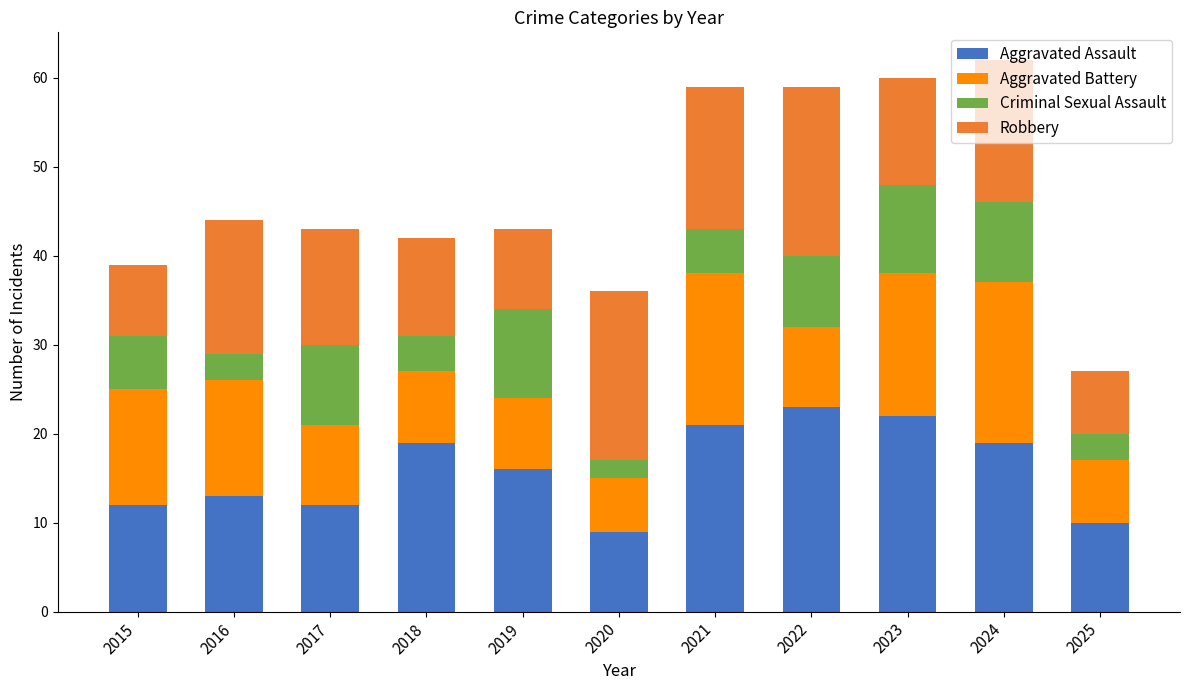

True or false: Aggravated Assault has a value of 23 at 2022.

True